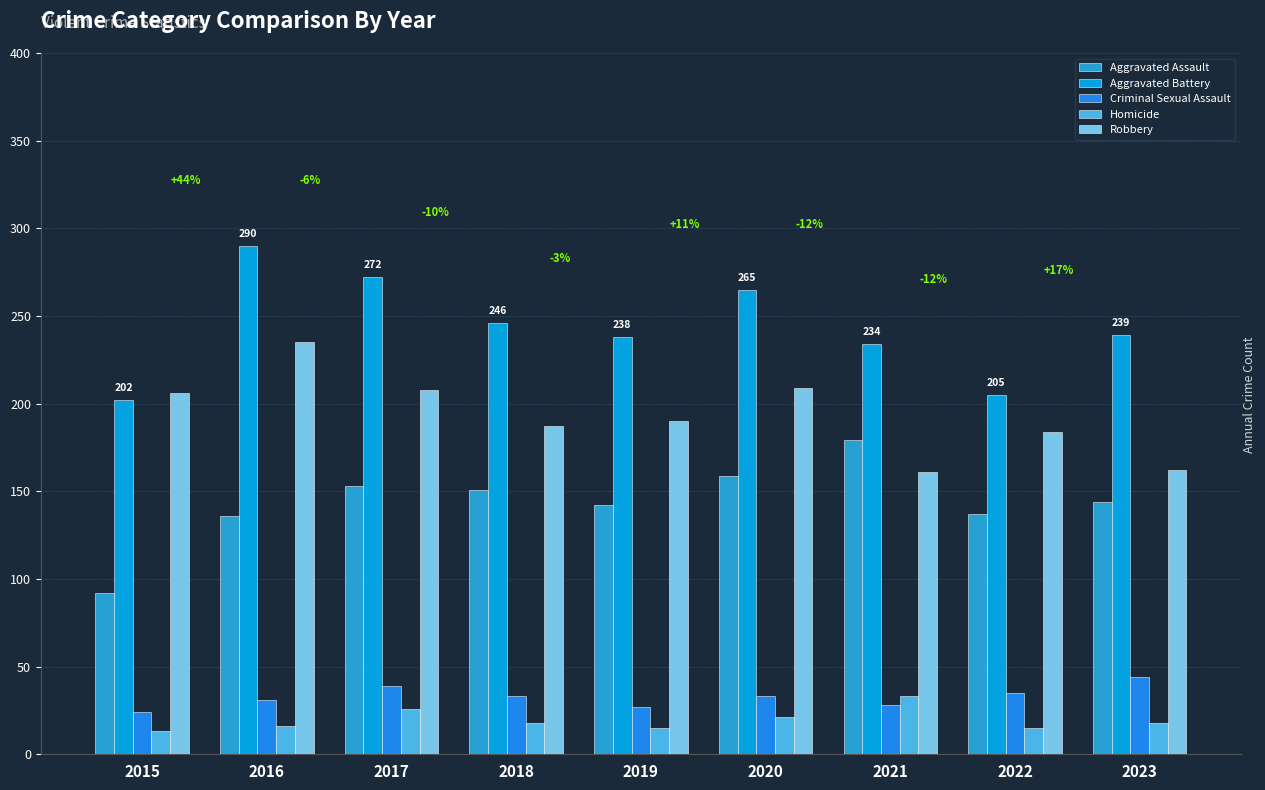

Between 2015 and 2018, which series saw the biggest shift?

Aggravated Assault